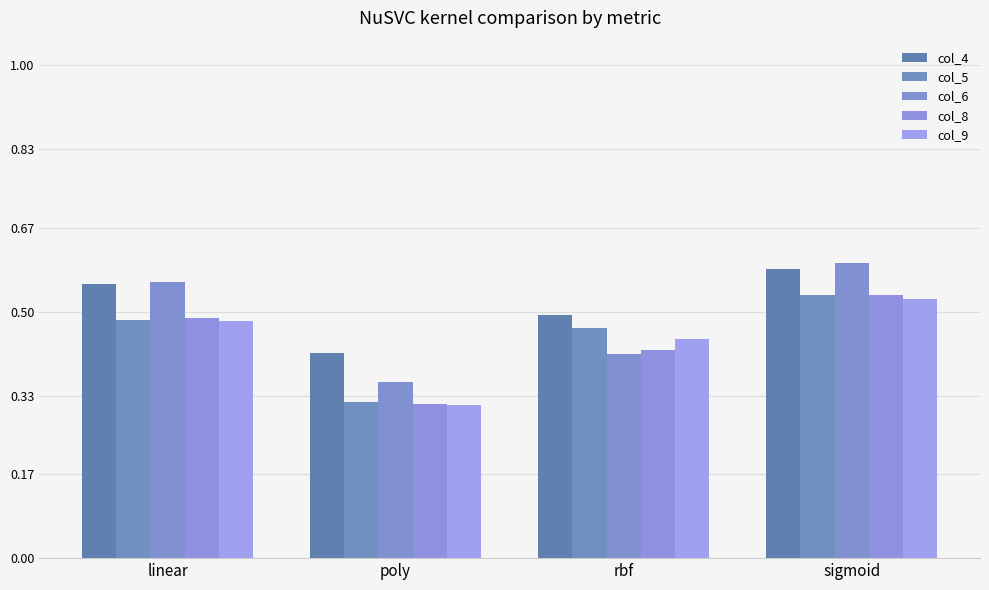

The value of col_5 at sigmoid is 0.5. True or false?

True